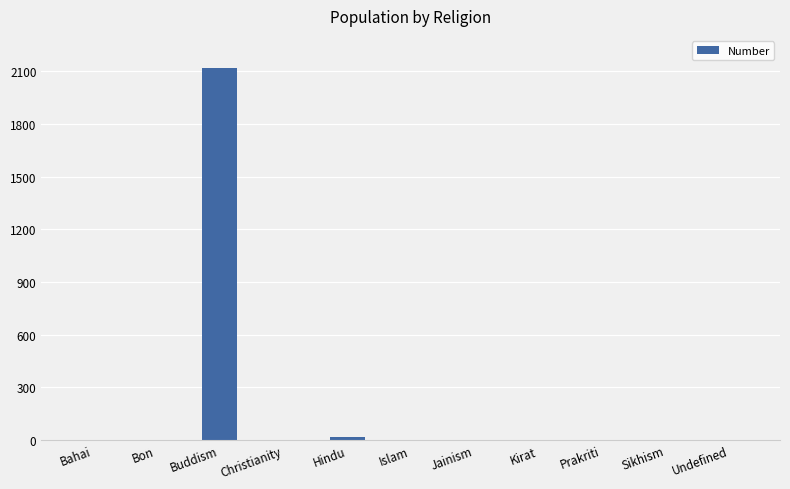

What is the greatest value displayed?

2116